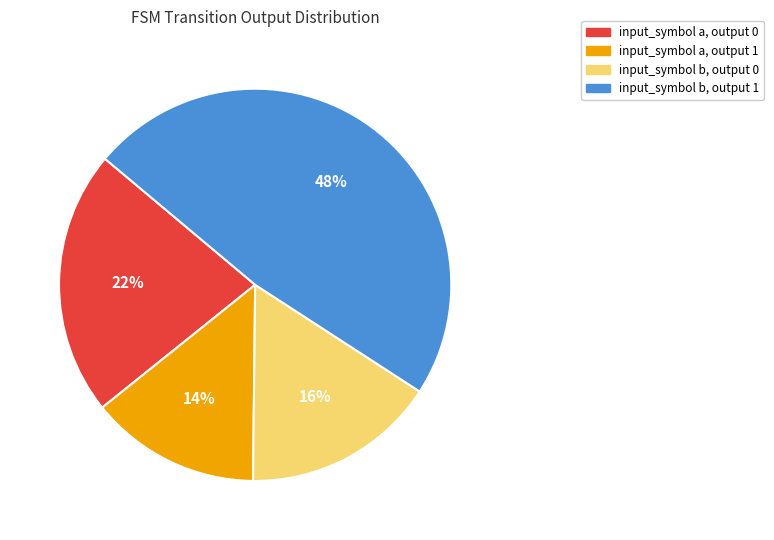

Which category has the smallest portion of the pie?

input_symbol a, output 1